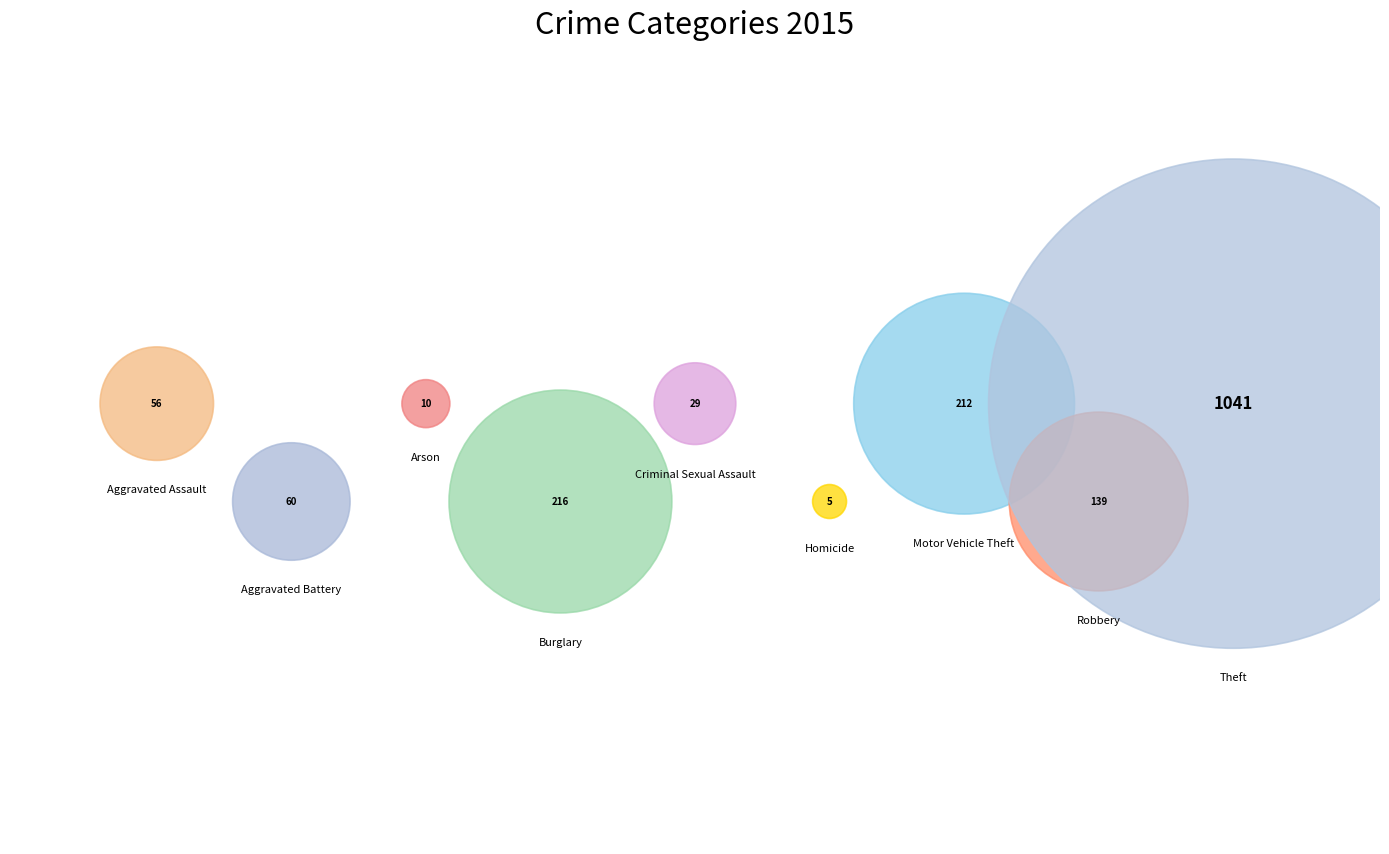

Does Theft account for over 50% of the chart?

Yes